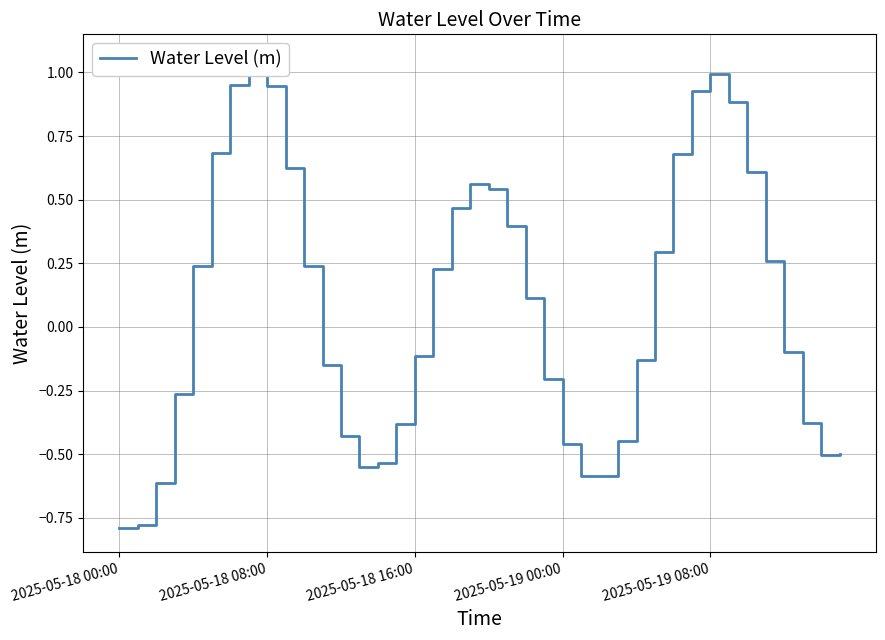

How many values are below zero?

20